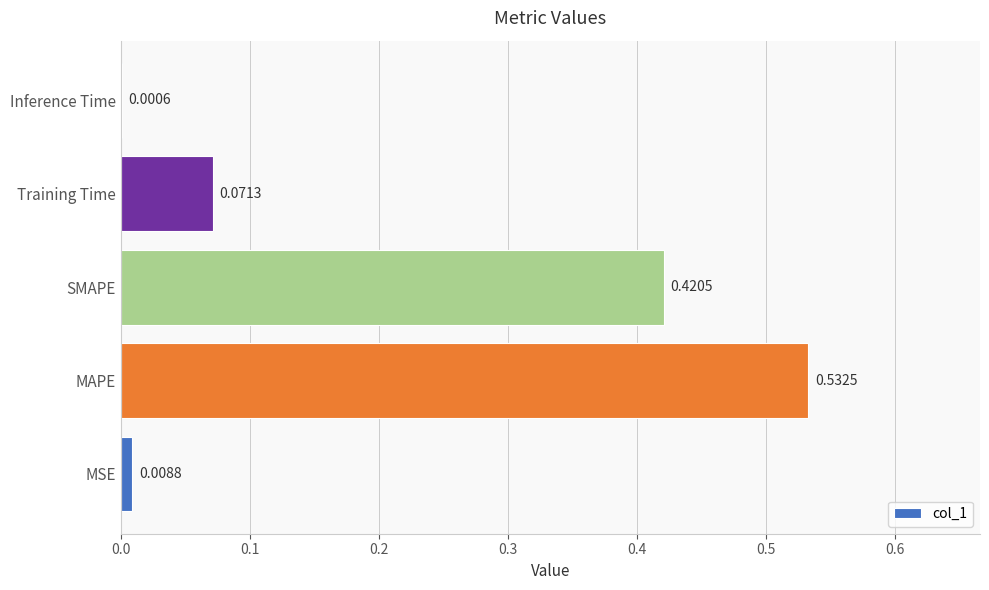

At which label is the value closest to 0?

Inference Time